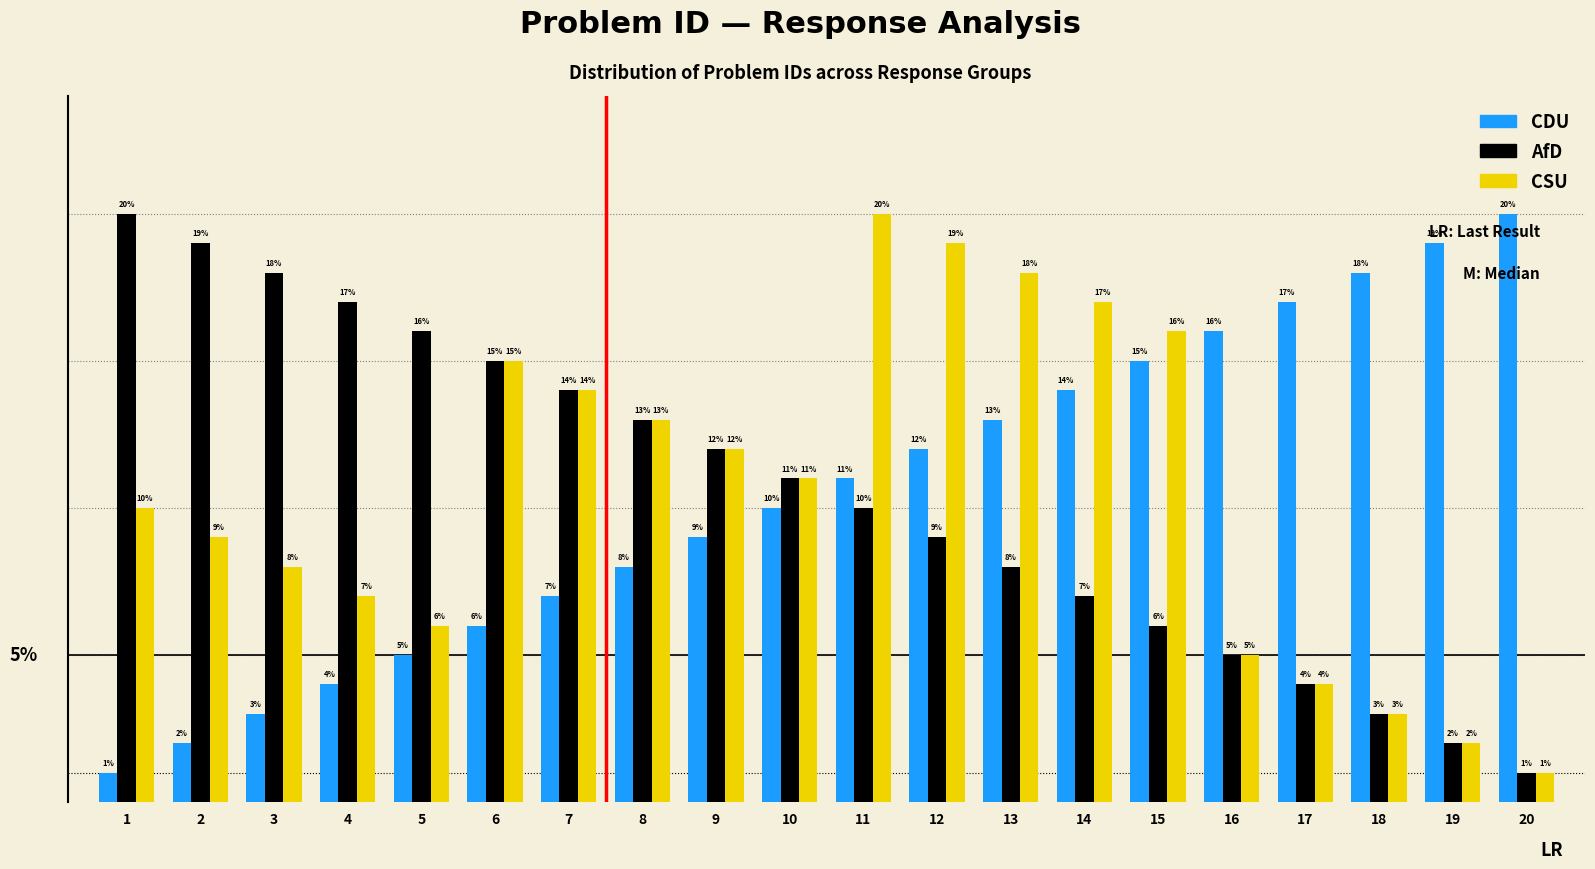

List the labels in order of AfD value, smallest first.

20, 19, 18, 17, 16, 15, 14, 13, 12, 11, 10, 9, 8, 7, 6, 5, 4, 3, 2, 1